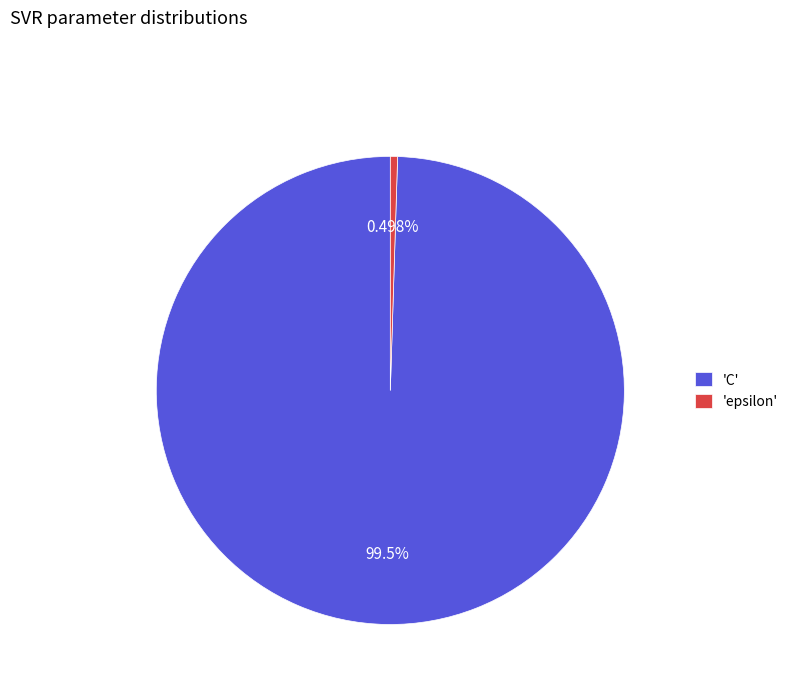

Rank the categories by value from lowest to highest.

'epsilon', 'C'